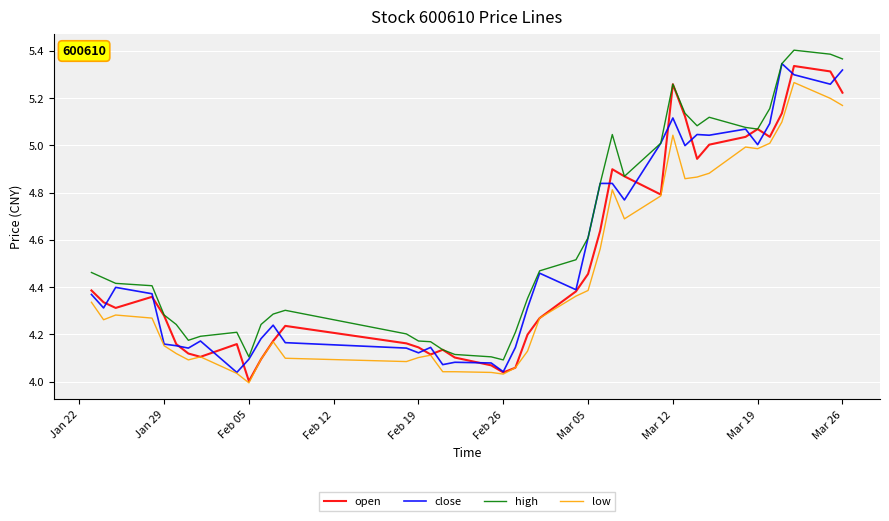

Which series has the largest total across all categories?

high